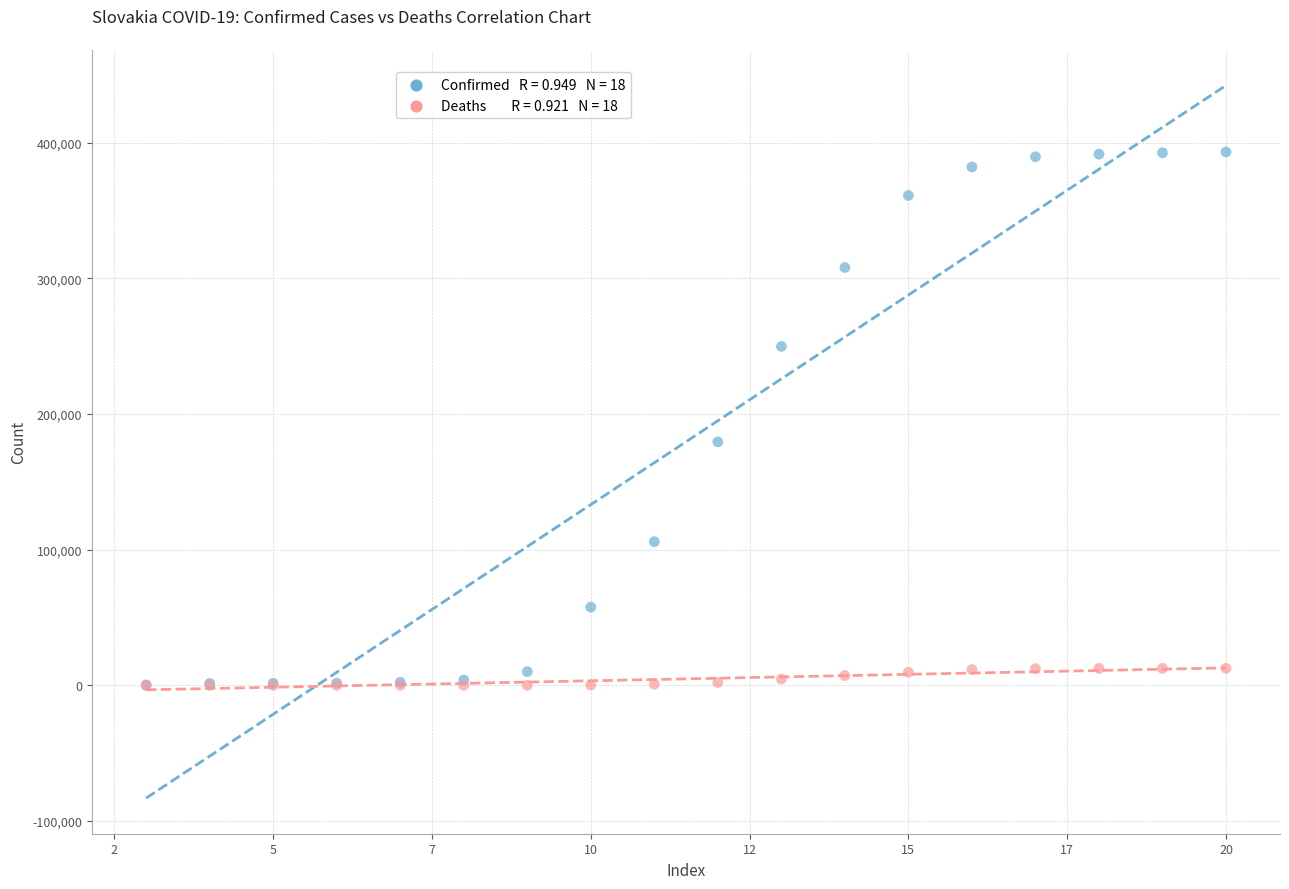

Across all series, what Y value is closest to 196651?

179543